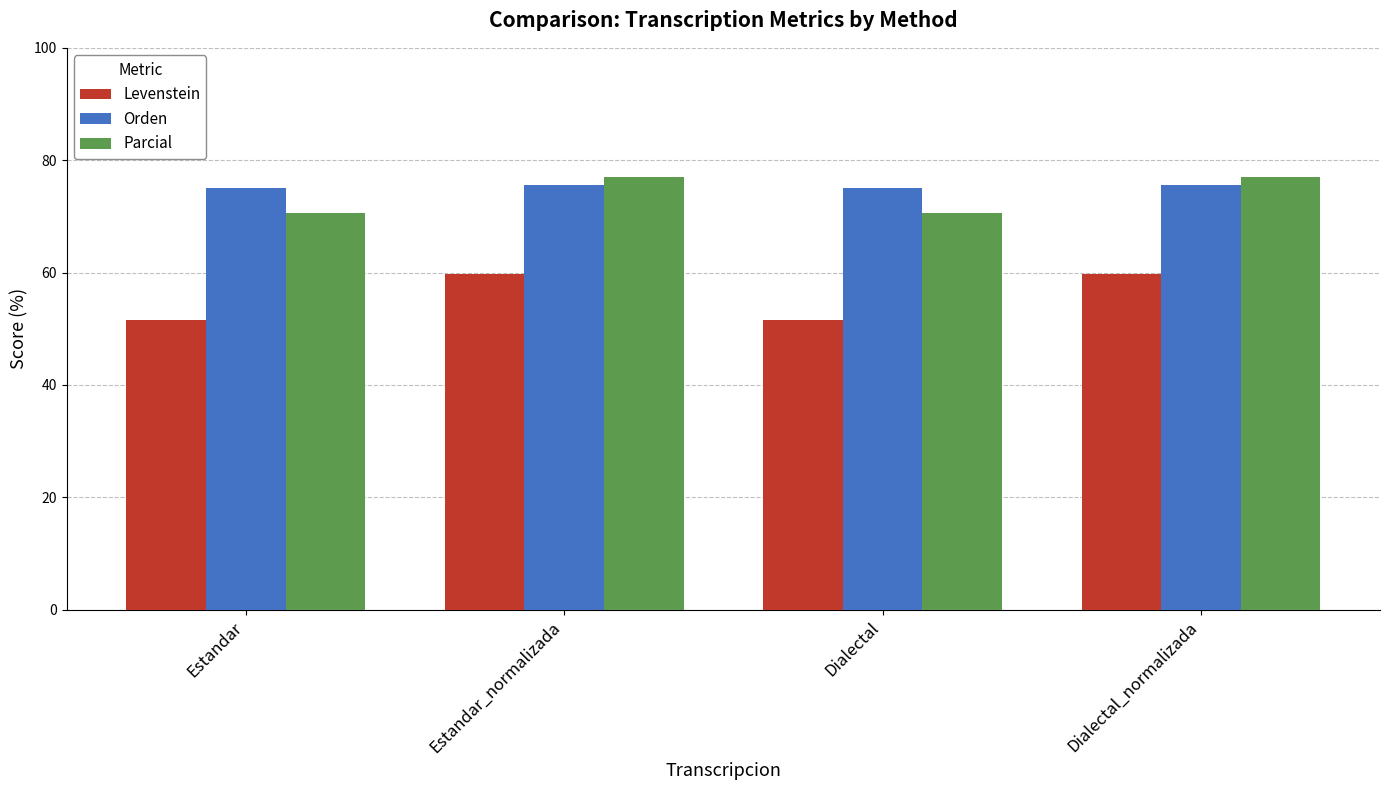

What is the approximate value of Parcial at Dialectal_normalizada?

77.0